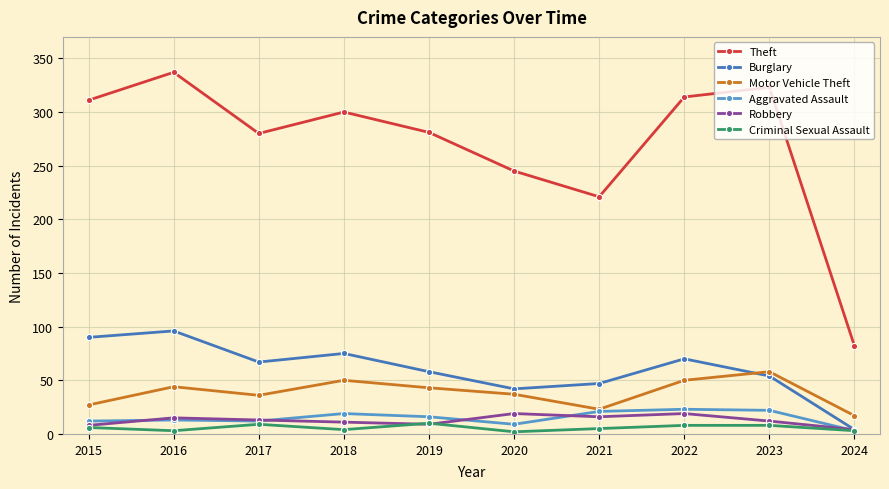

Which series changed the most between 2016 and 2024?

Theft